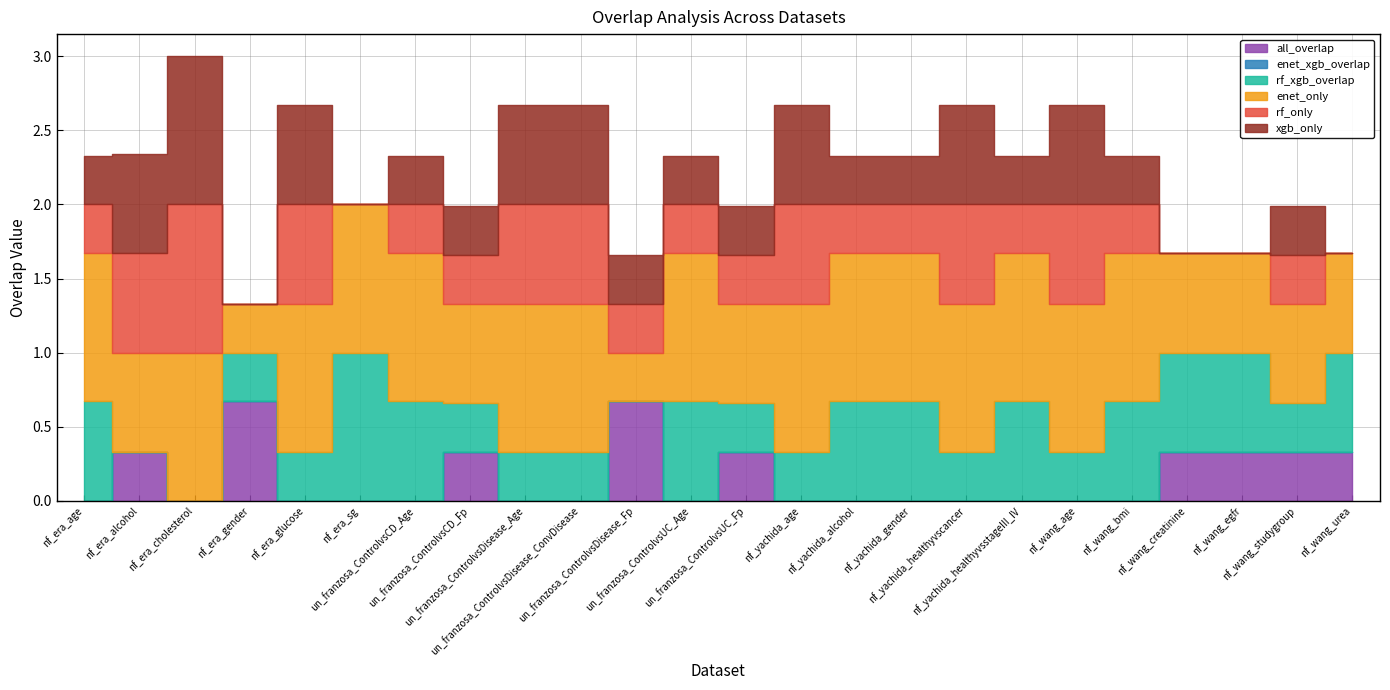

What is the value of the enet_only point at the 19th from the left?

1.0